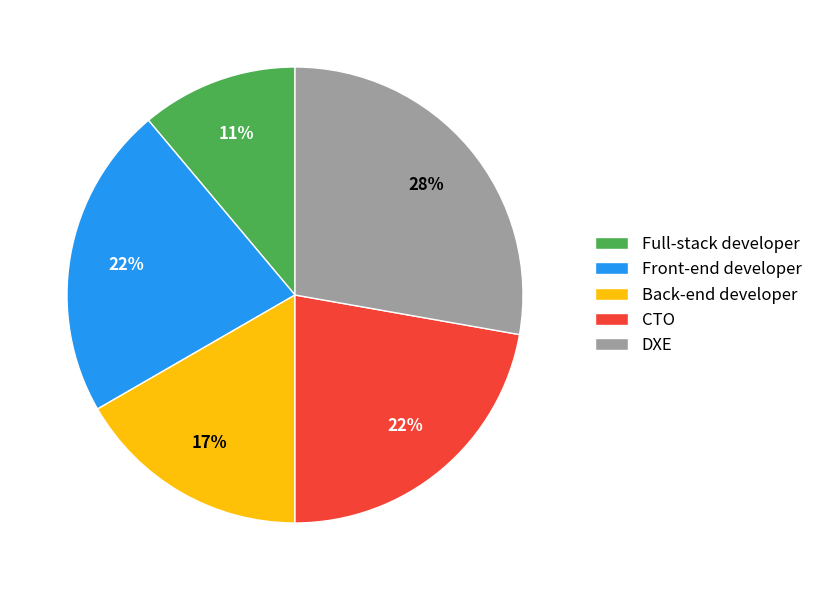

True or false: Front-end developer accounts for 36% of the total.

False